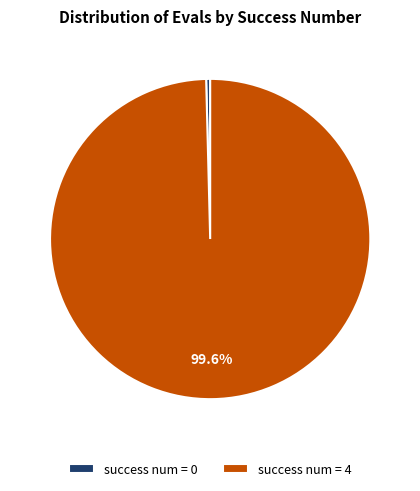

Between success num = 0 and success num = 4, which is larger?

success num = 4